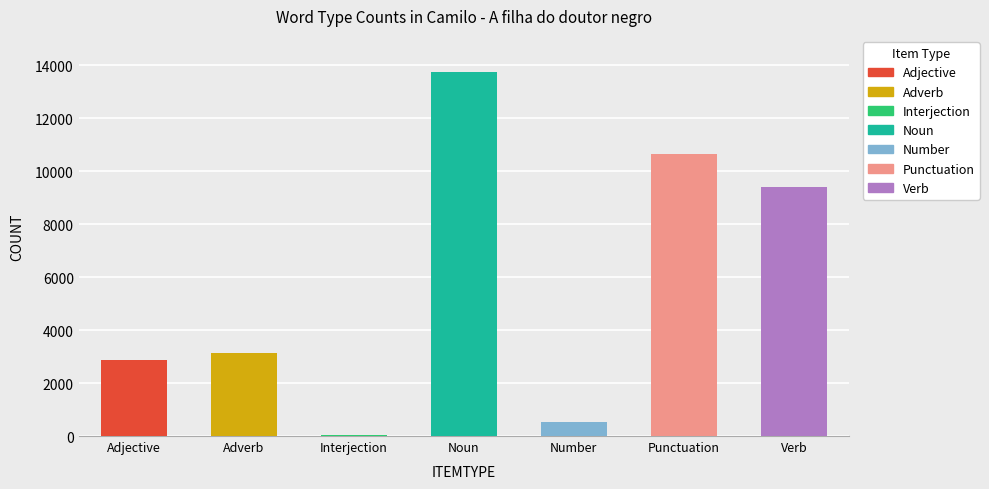

What is the sum of all values?

40340